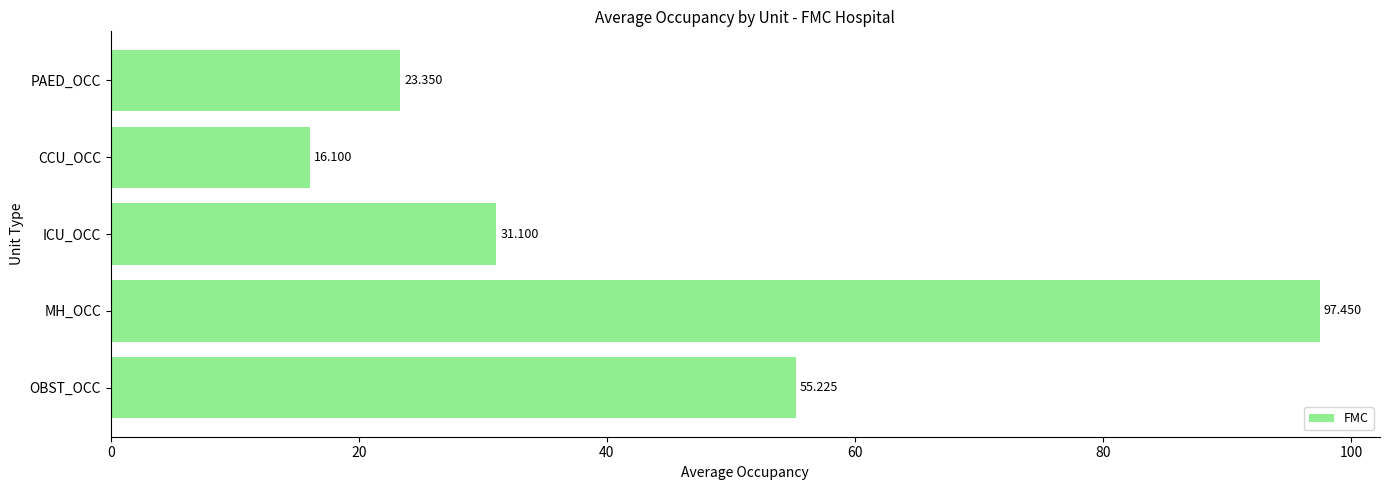

Between ICU_OCC and CCU_OCC, which is larger?

ICU_OCC